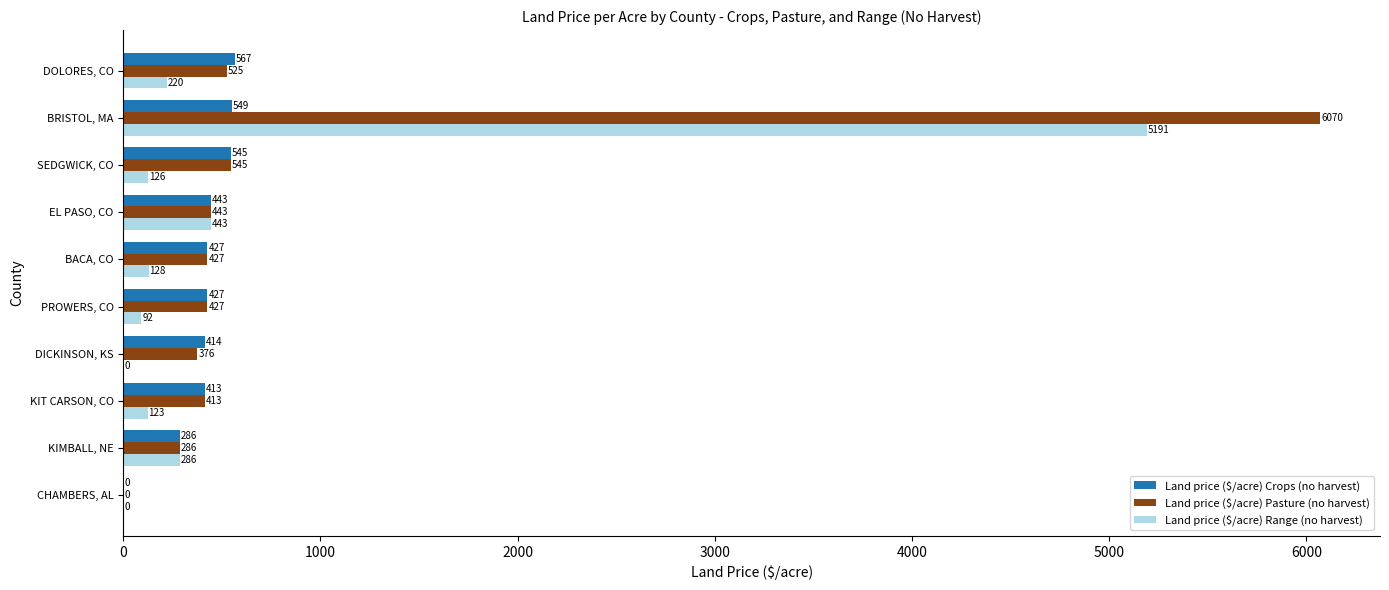

What is the greatest value displayed?

6070